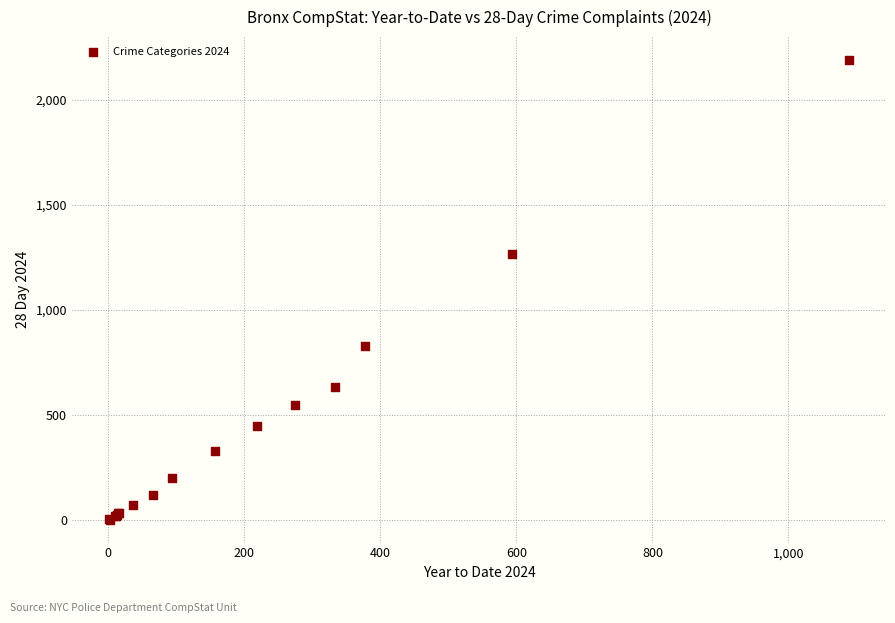

What Y value in the scatter plot is closest to 1096?

1267